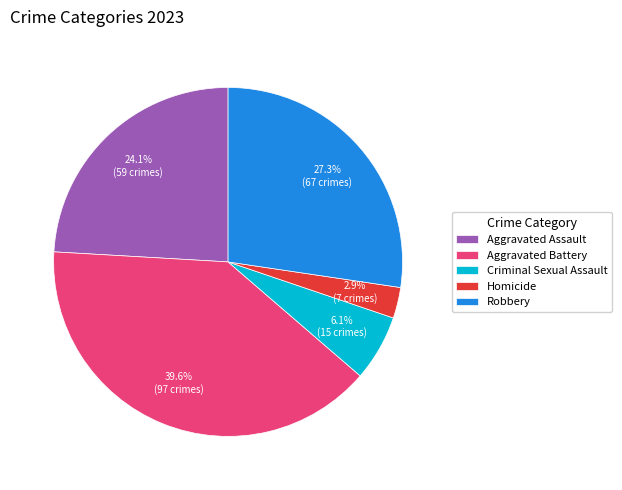

How many slices are in this pie chart?

5